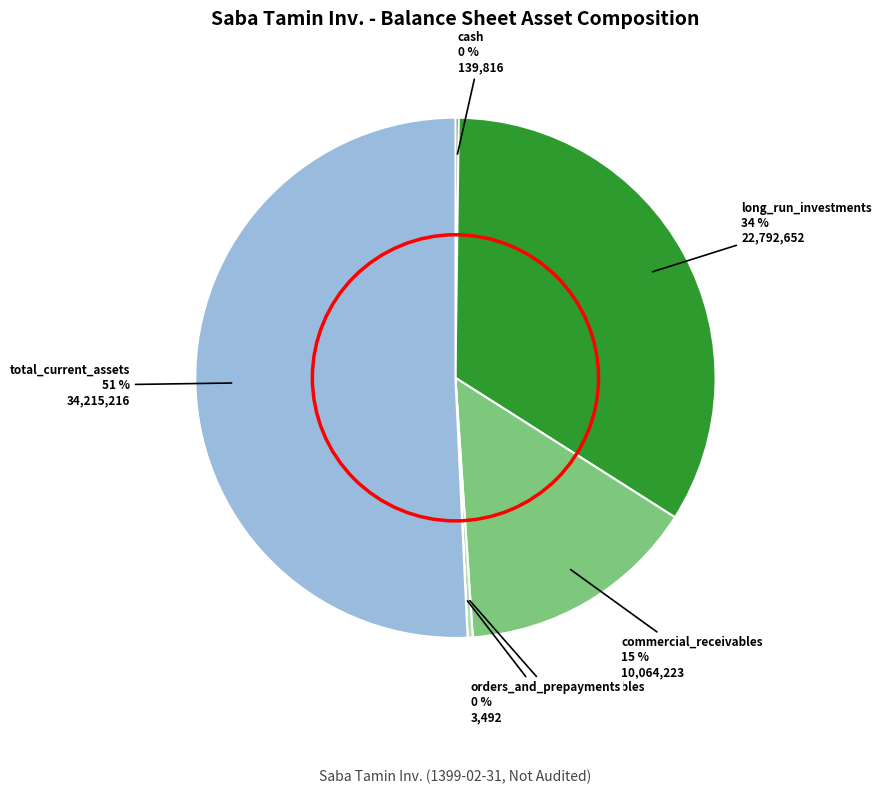

What is the ratio of the value at total_current_assets to the value at non_commercial_receivables?

159.1